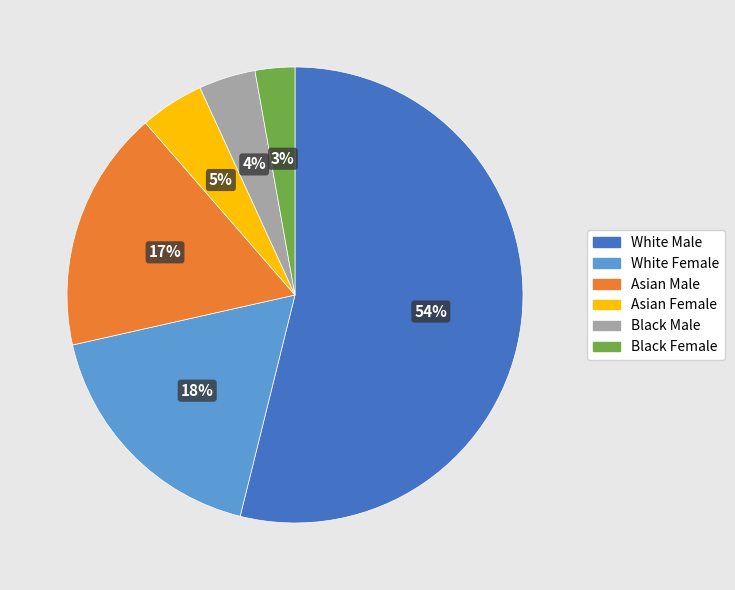

To the nearest percent, what percentage of the pie is Black Male?

4%